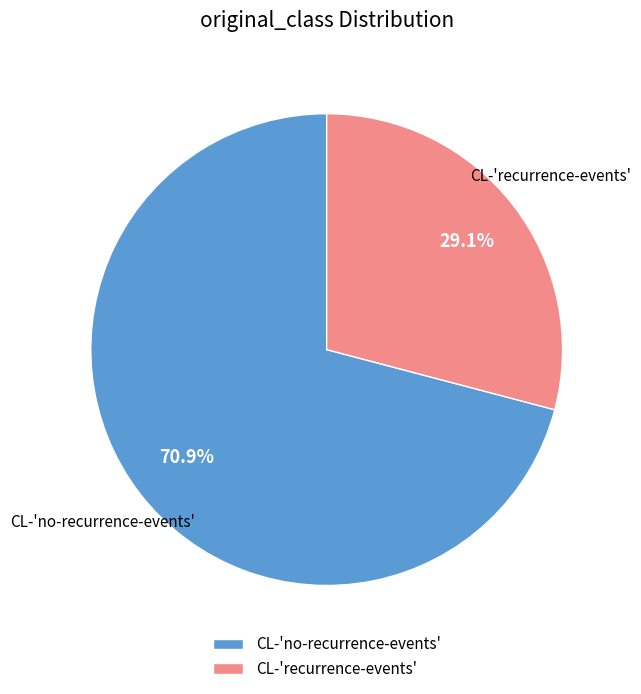

Is it true that CL-'no-recurrence-events' is 85% of the pie?

False